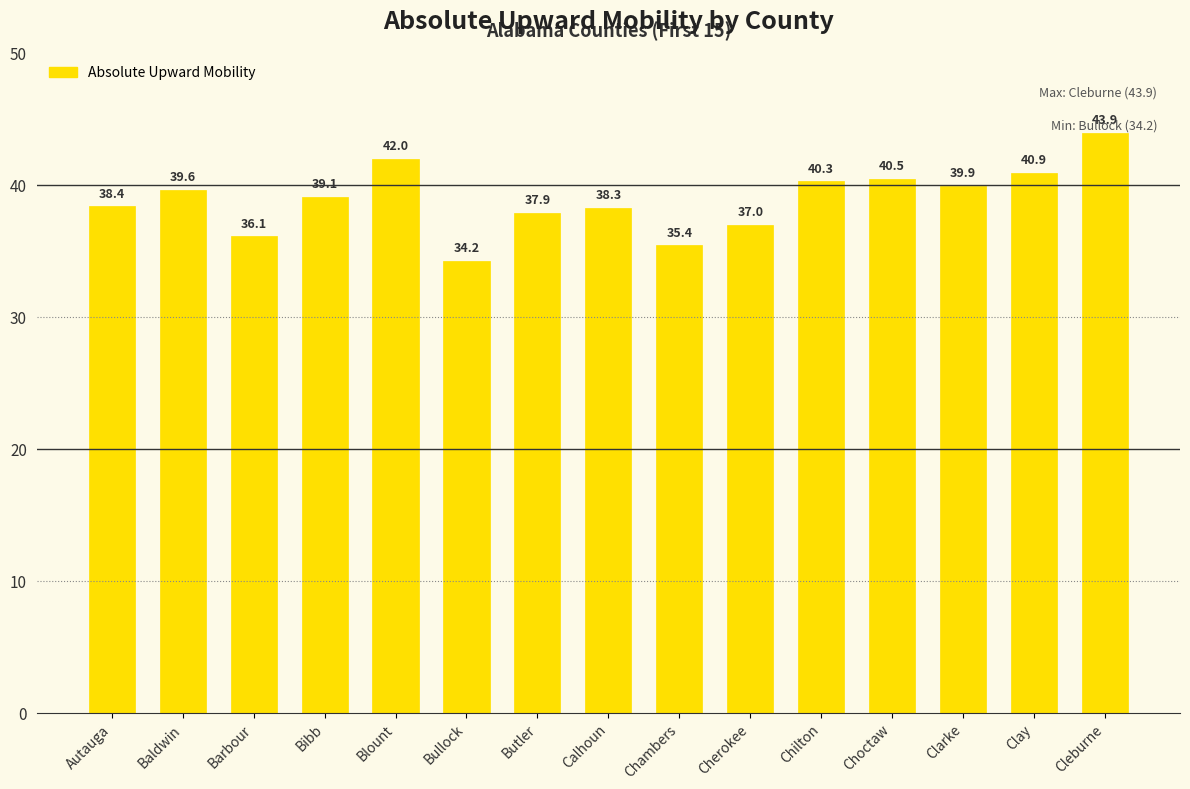

Is it true that the value at Chilton is 64.0?

False